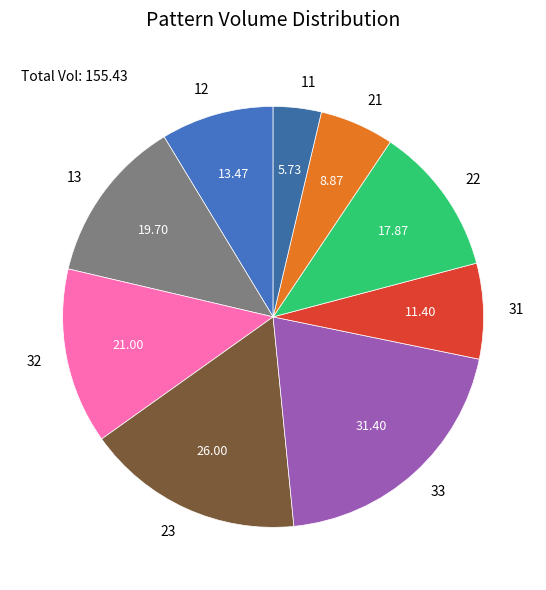

What is the smallest slice in the pie chart?

11